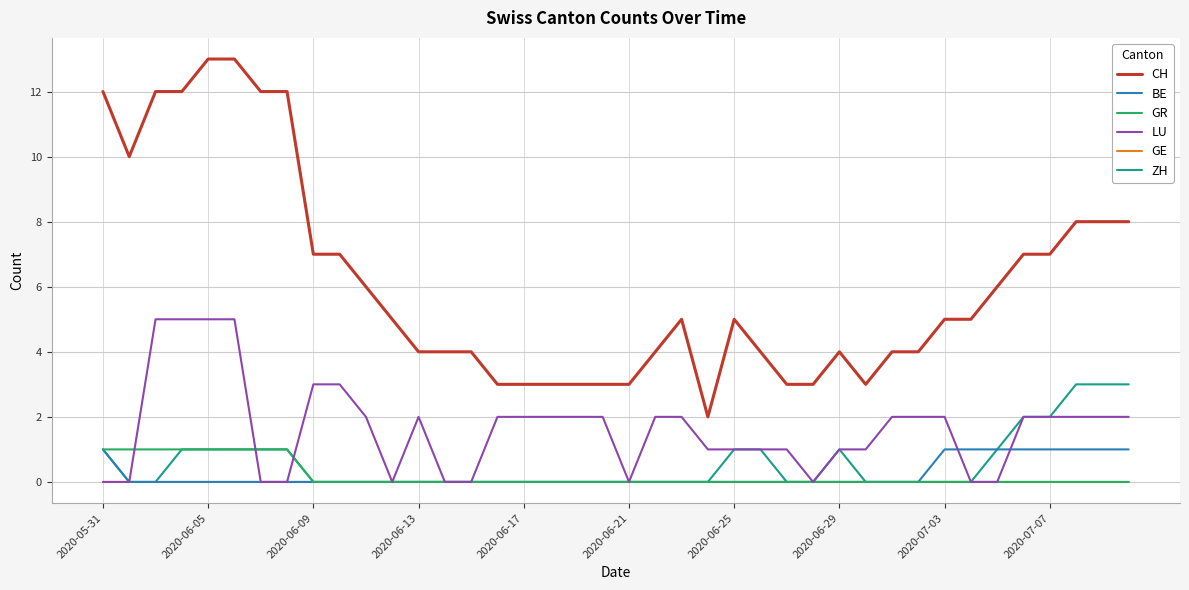

True or false: CH and BE intersect in this chart.

False